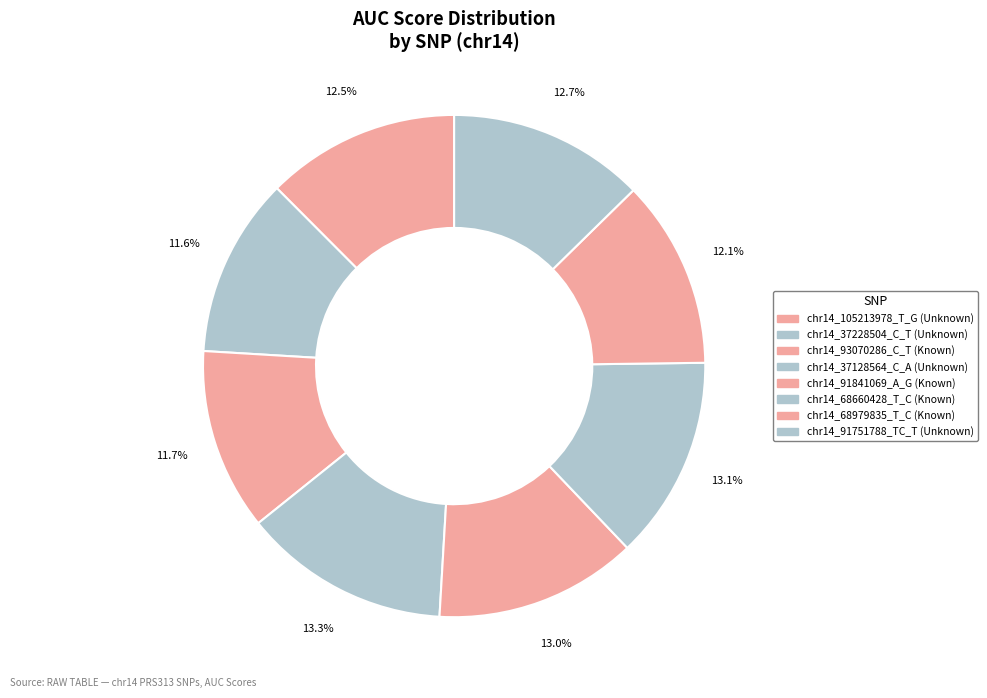

How many slices are in this pie chart?

8